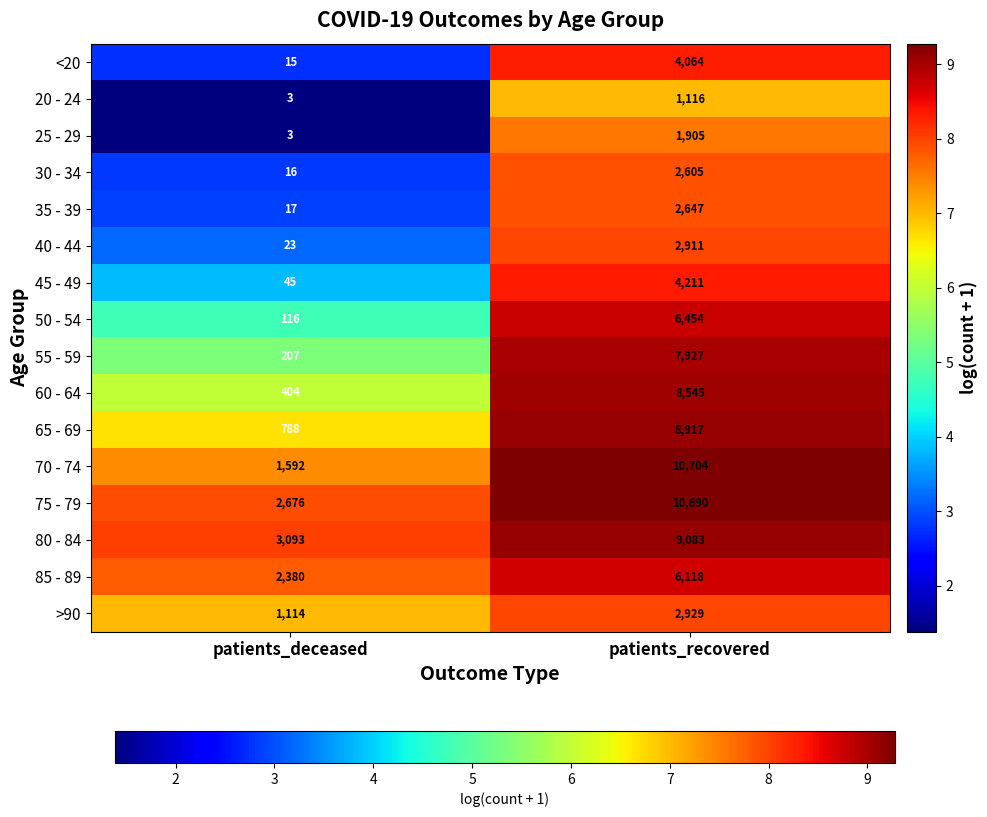

What is the difference between the highest and lowest values at patients_recovered?

9588